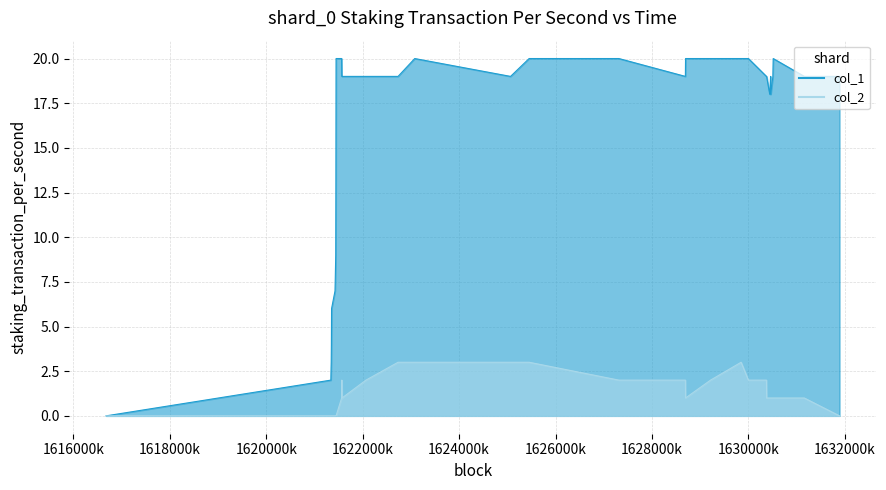

Reading left to right, list all the values displayed in this chart.

col_1: 0	2	3	4	6	7	9	13	20	20	19	19	19	19	20	19	20	20	19	20	20	20	20	19	19	18	19	18	19	20	19	19
col_2: 0	0	0	0	0	0	0	0	0	1	2	1	2	3	3	3	3	2	2	1	2	3	2	2	1	1	1	1	1	1	1	0